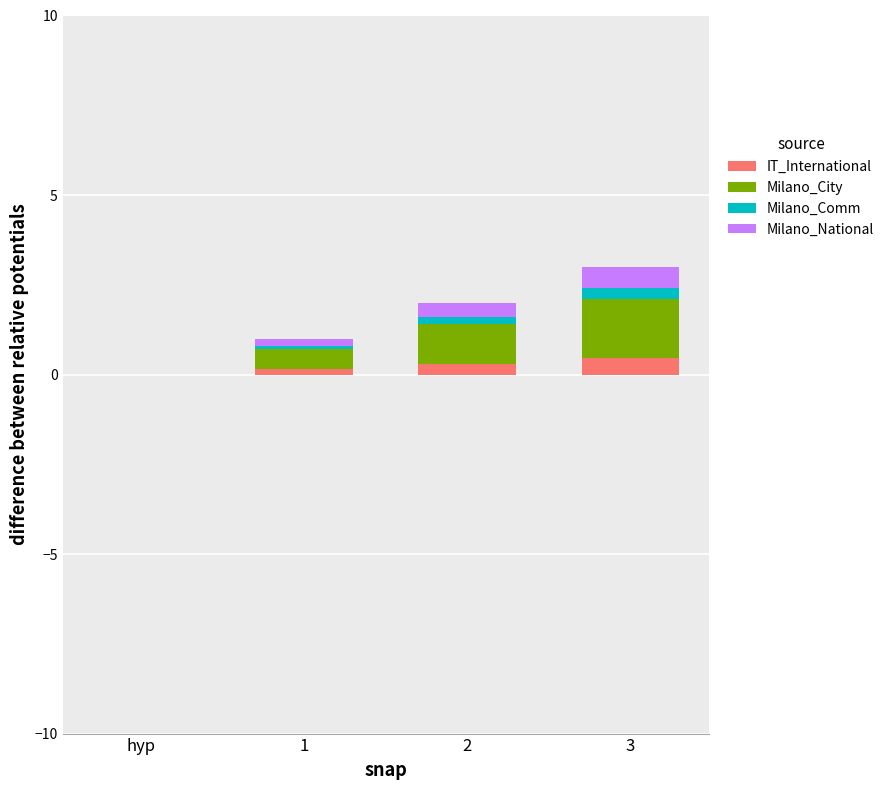

What is the sum of all IT_International values?

0.9